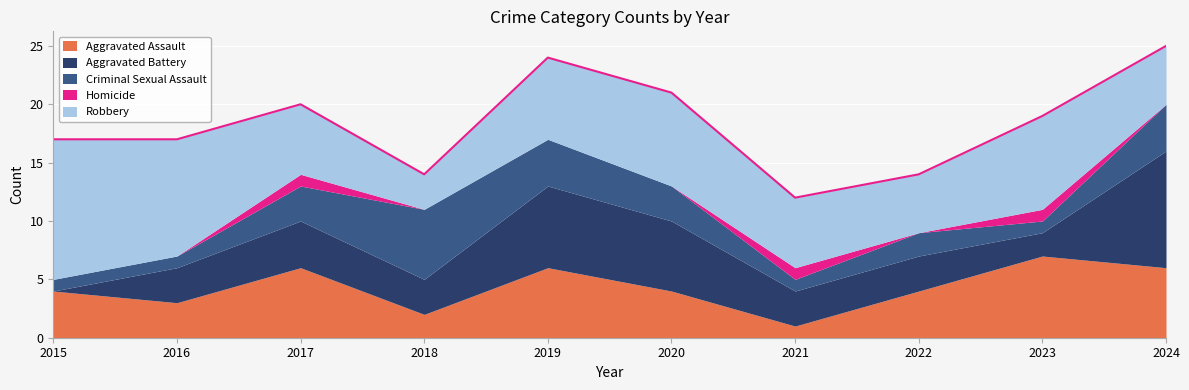

The value of Criminal Sexual Assault at 2018 is 6. True or false?

True